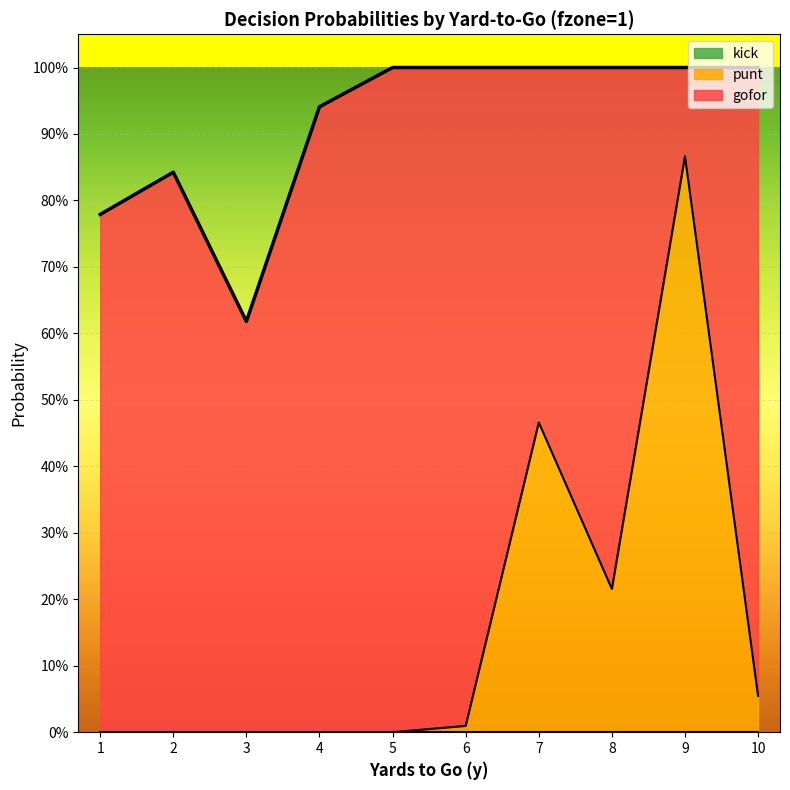

What is the value of the punt point at the 10th from the left?

0.1